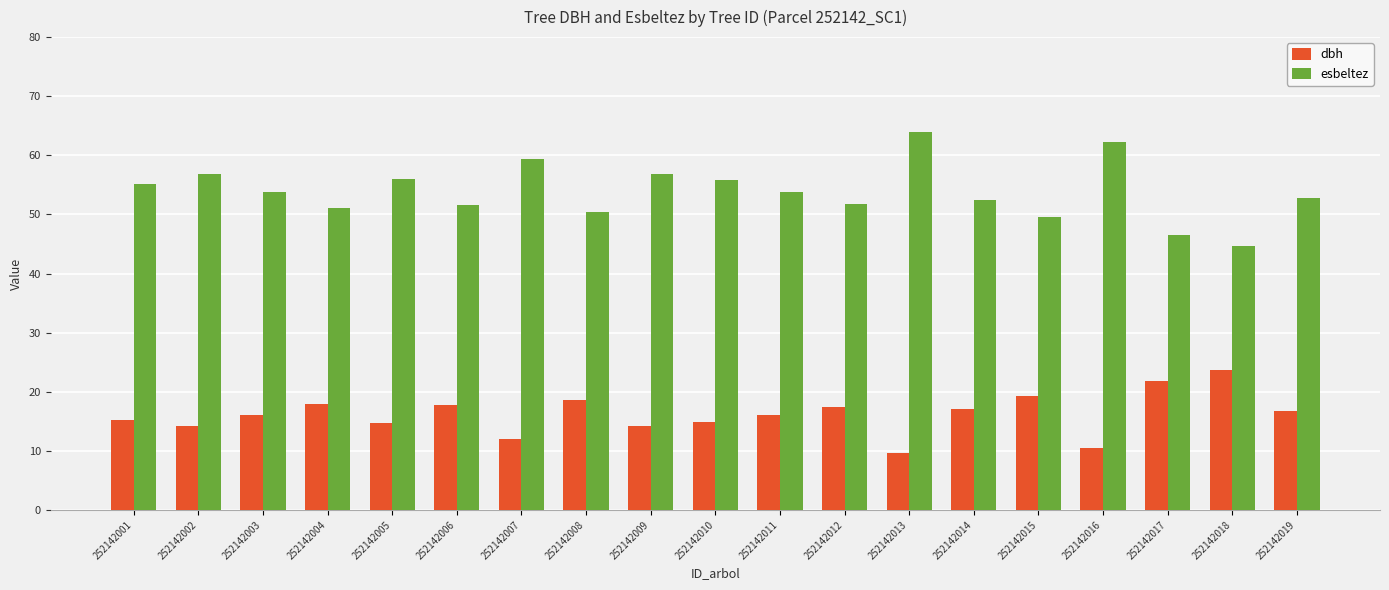

What is the approximate value of dbh at 252142019?

16.8